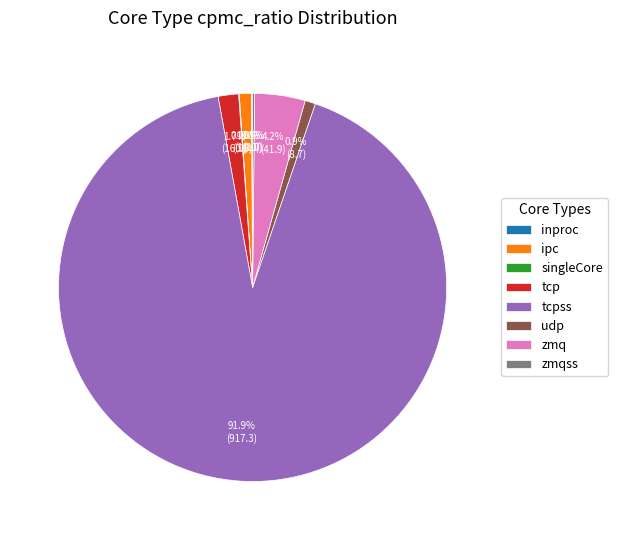

To the nearest percent, what is the difference between the largest and smallest slice percentages?

92%